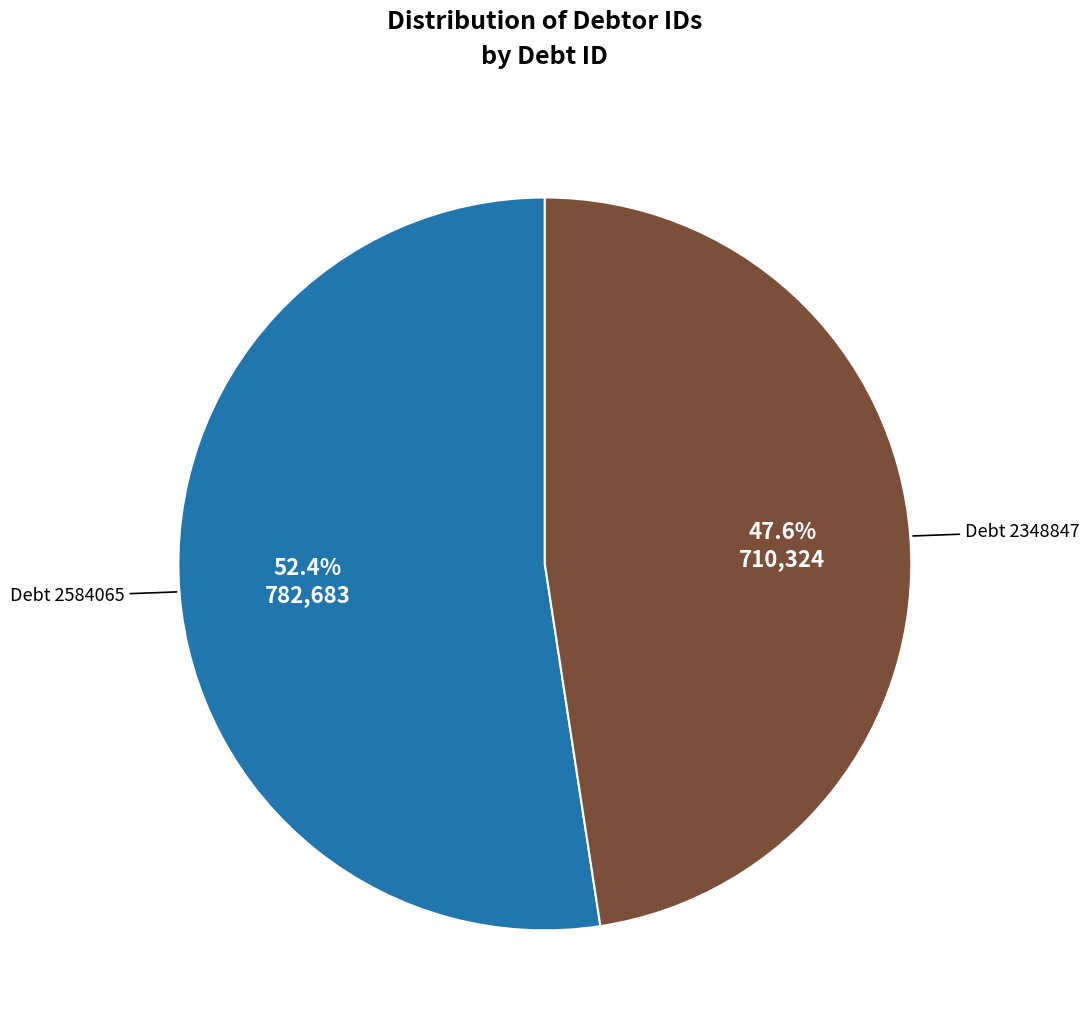

To the nearest percent, what is the average slice percentage?

50%